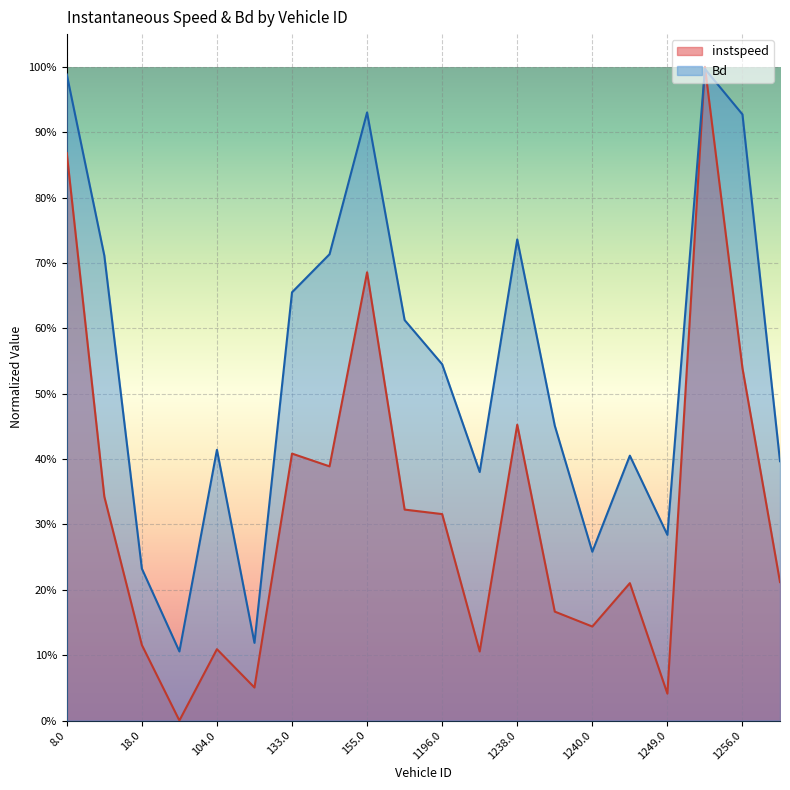

How many interior local peaks does the Bd series have?

5